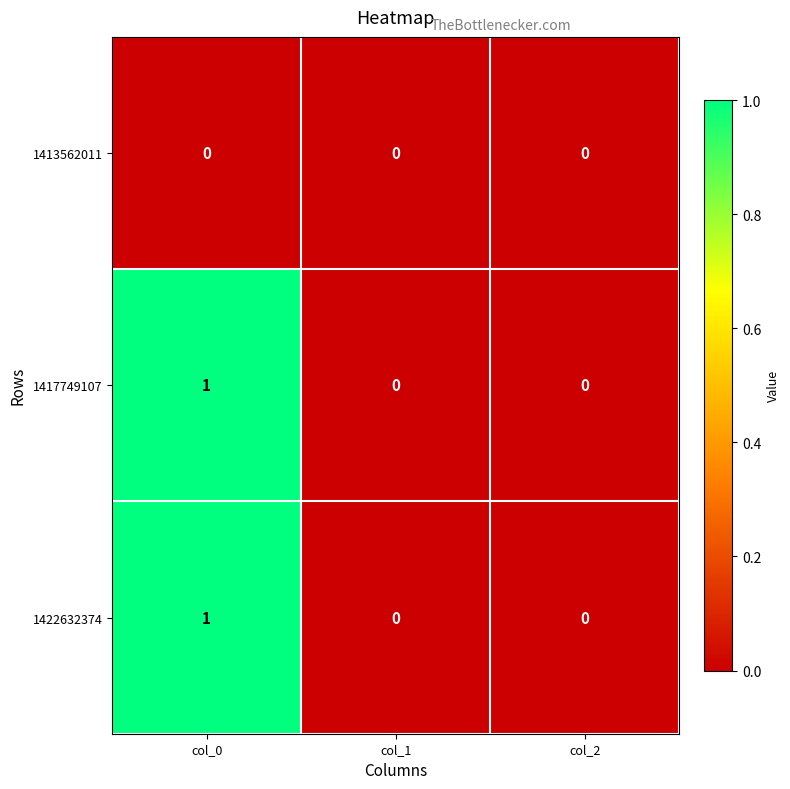

Is the value of 1417749107 at col_0 greater than the value of 1413562011 at col_2?

Yes